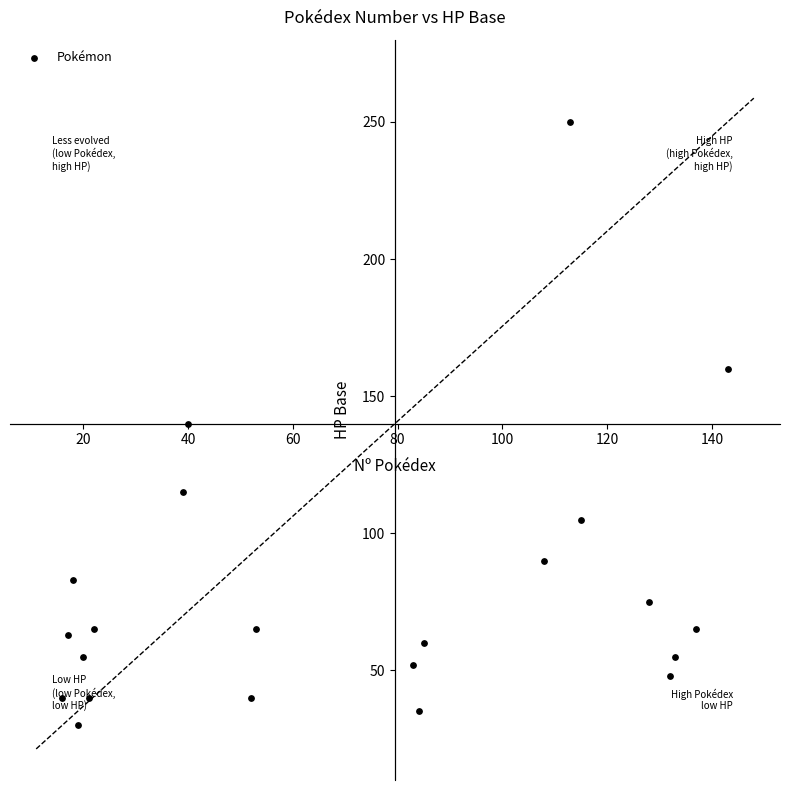

What is the range of Y values (max minus min)?

220